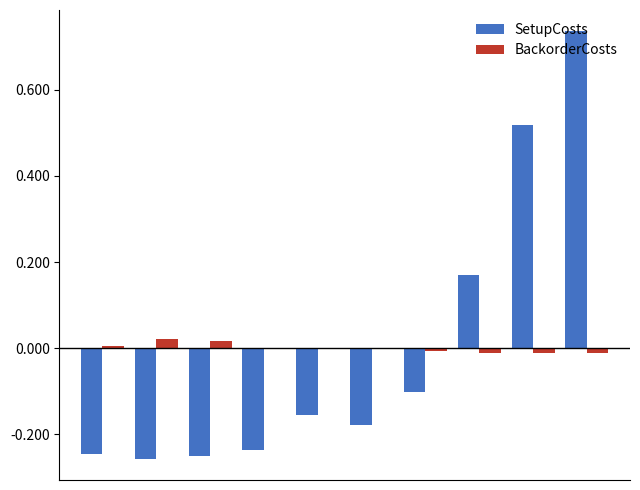

How many distinct data groups are displayed?

2